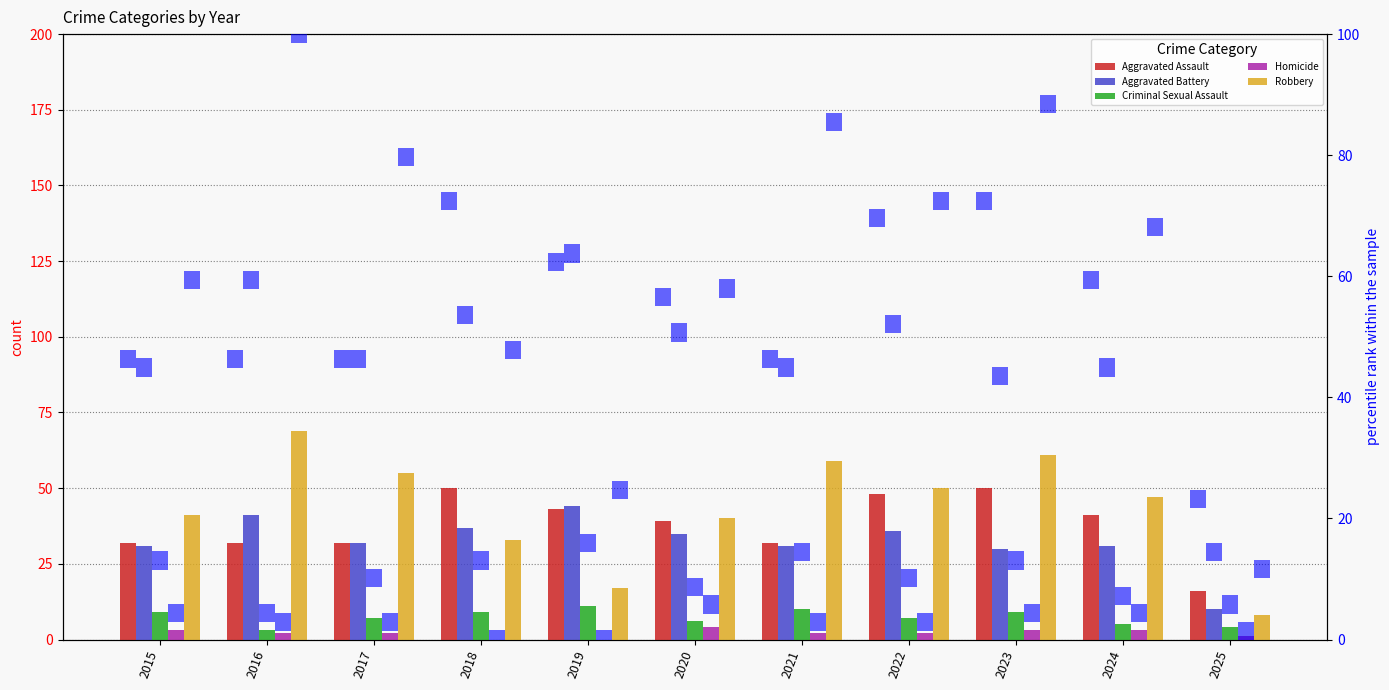

How many values in the Robbery series exceed 47?

5